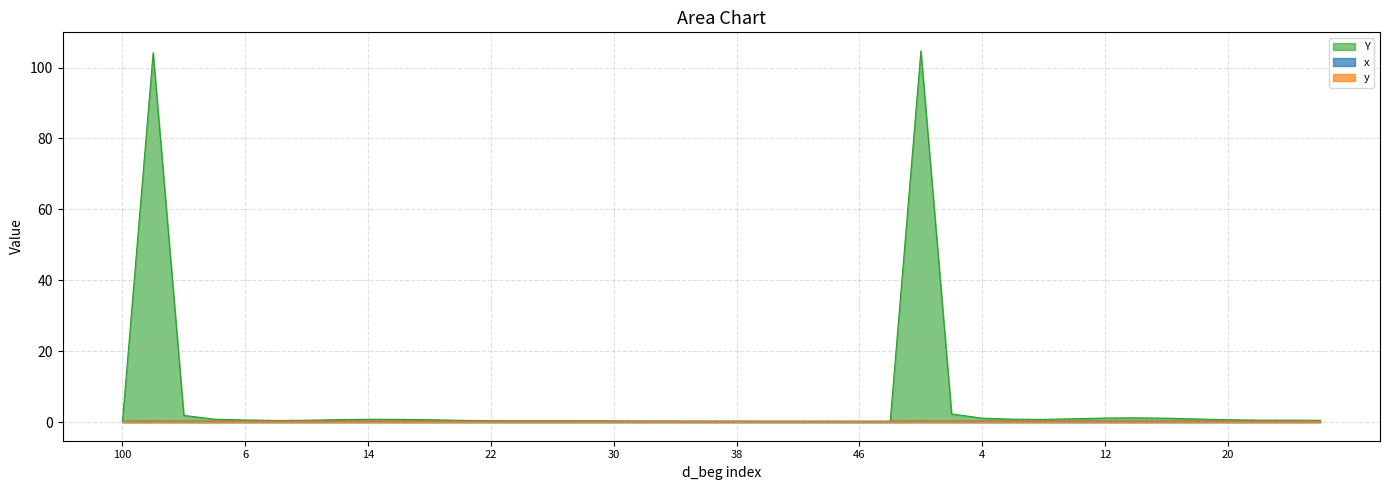

What is the average value of the Y series?

5.8